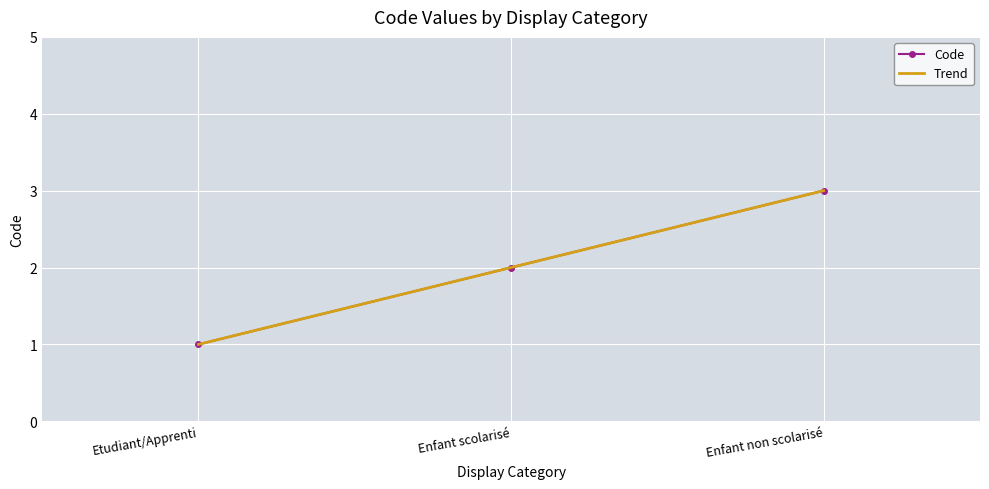

Is it true that Code equals 1.0 at Etudiant/Apprenti?

True